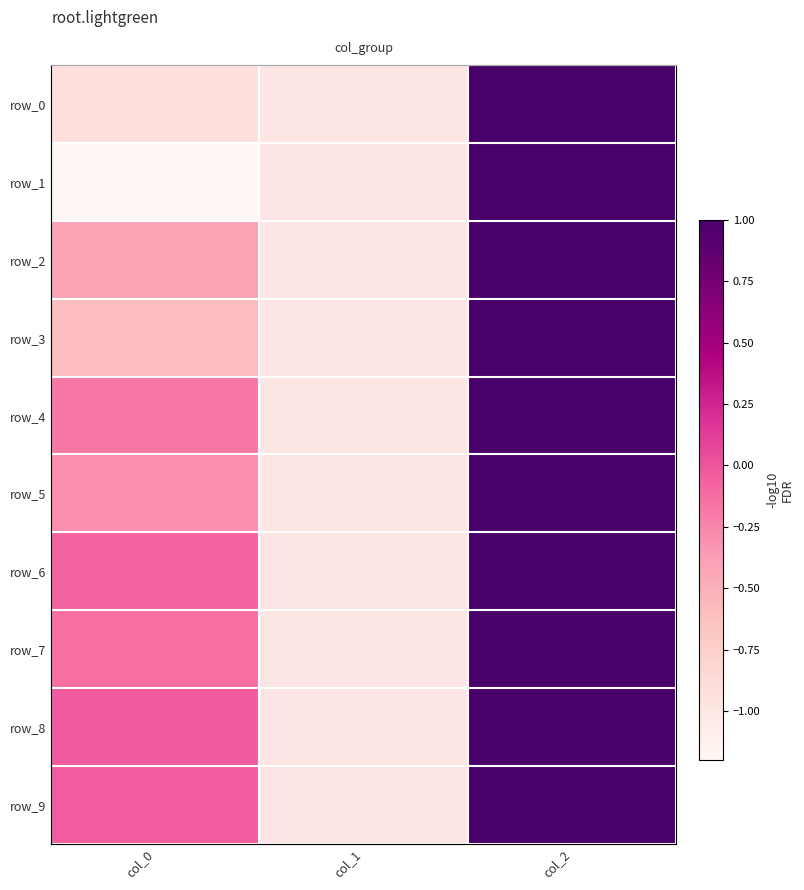

Between col_0 and col_1, which series saw the biggest shift?

row_8